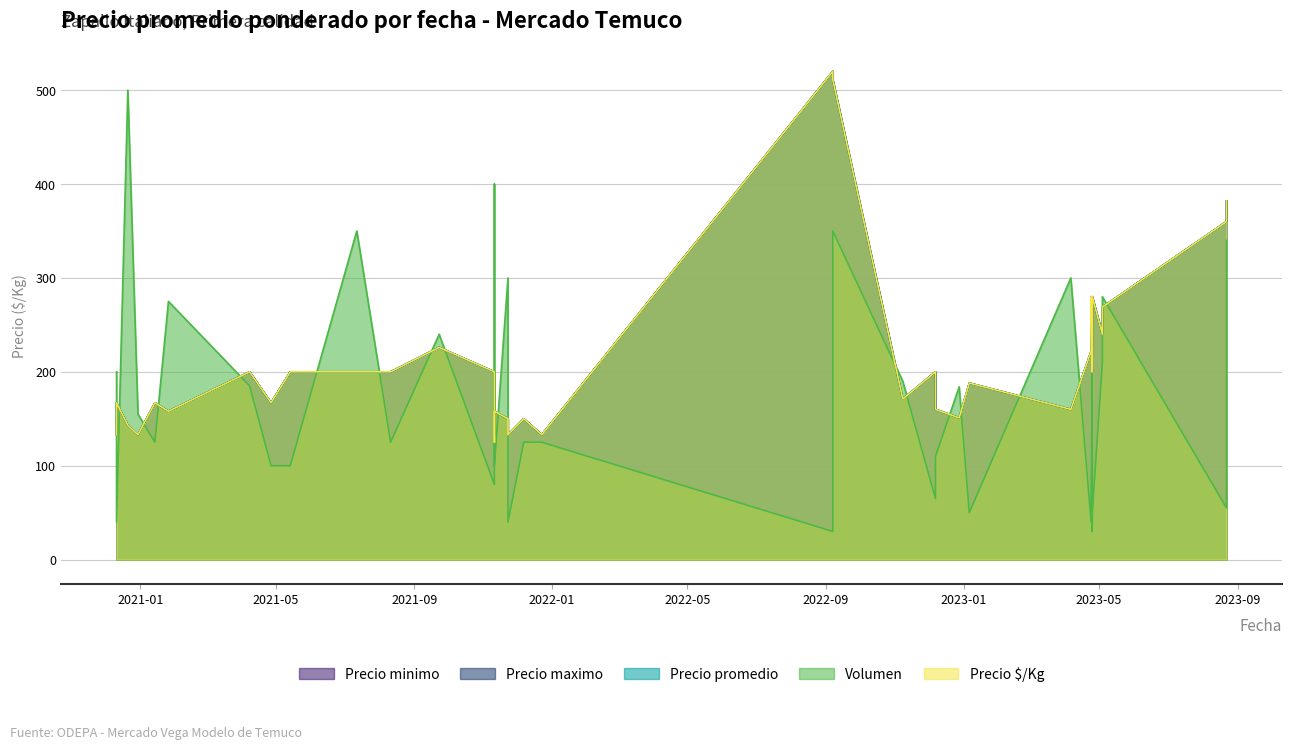

True or false: Precio minimo and Volumen intersect in this chart.

True